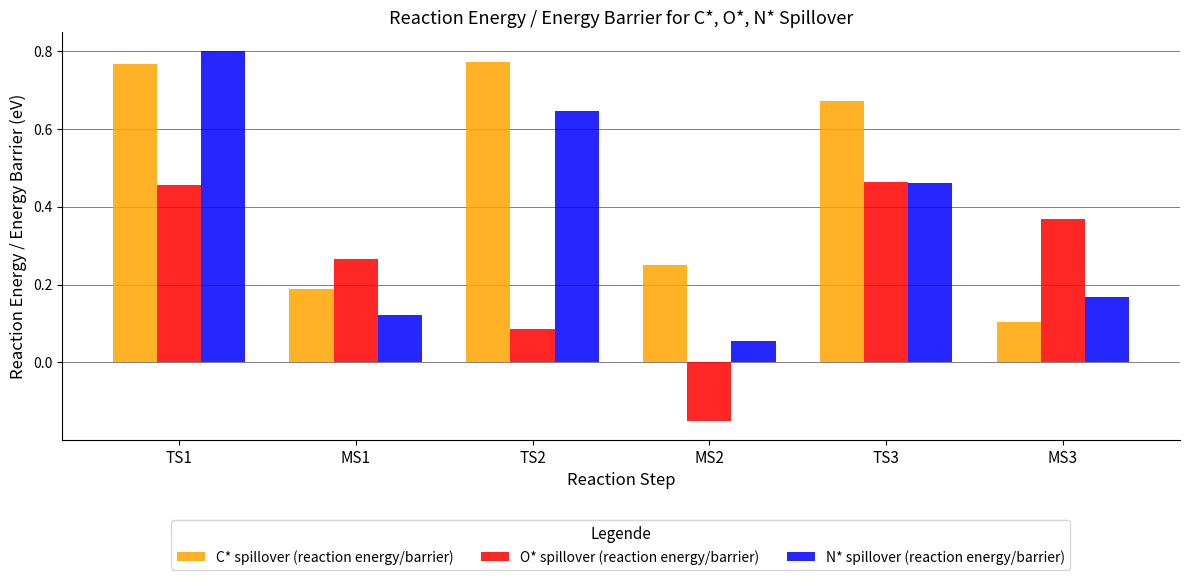

What is the sum of all O* spillover (reaction energy/barrier) values?

1.5